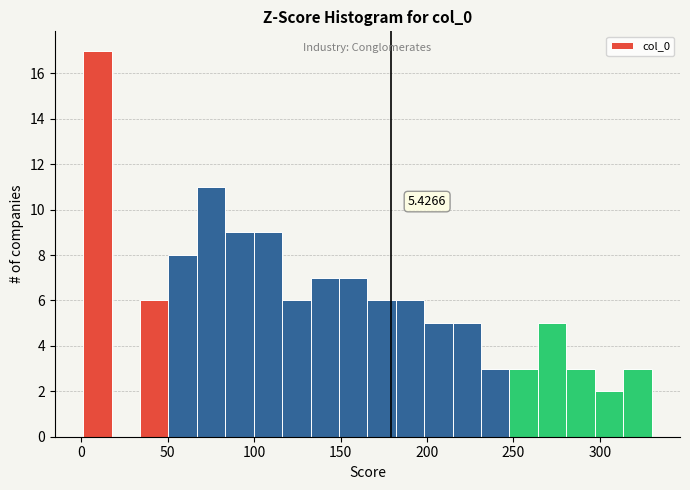

Around what value on the x-axis is the tallest bar? Give the approximate position of its centre, as read against the axis.

10